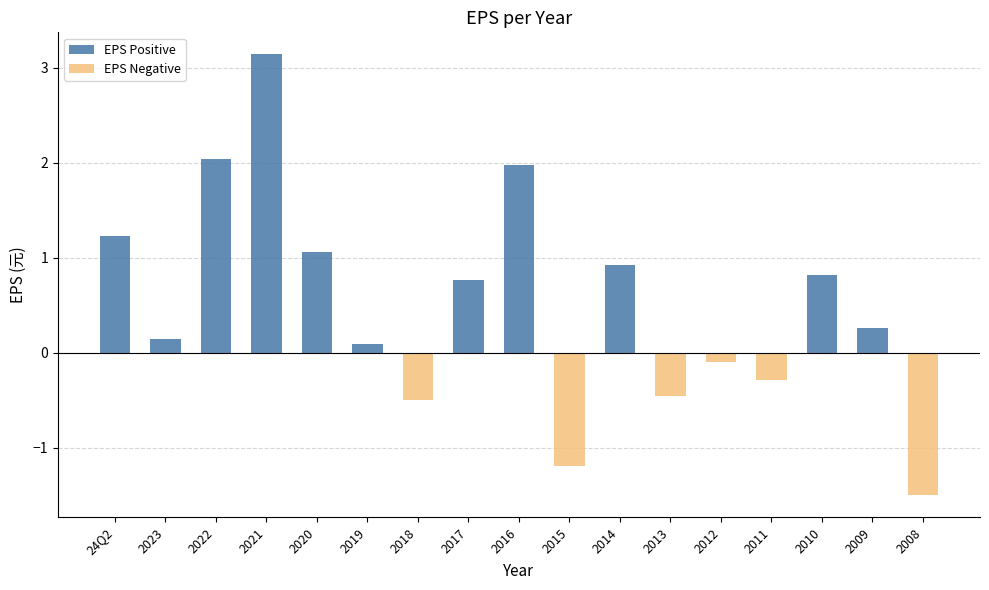

Between 2010 and 2016, which is larger?

2016